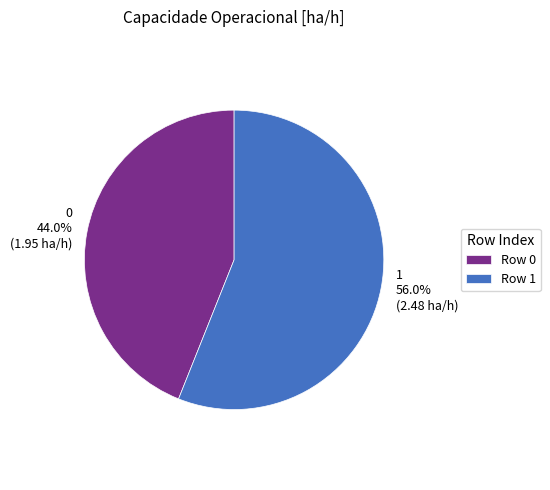

Does 0 represent more than half of the total?

No